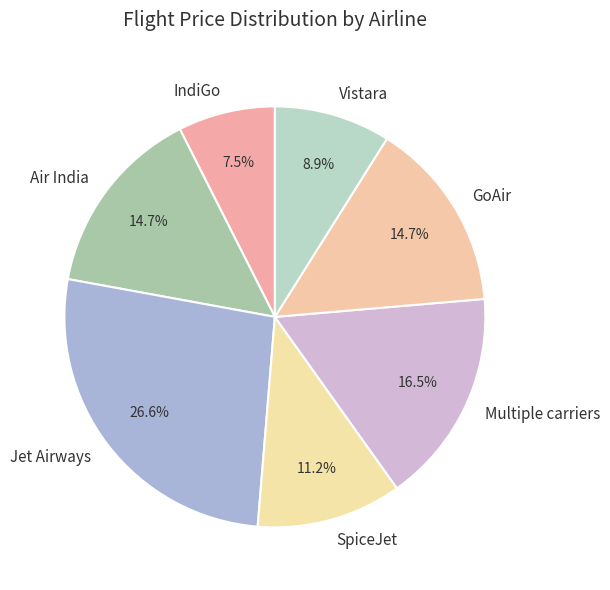

What is the ratio of the value at Vistara to the value at Jet Airways?

0.3